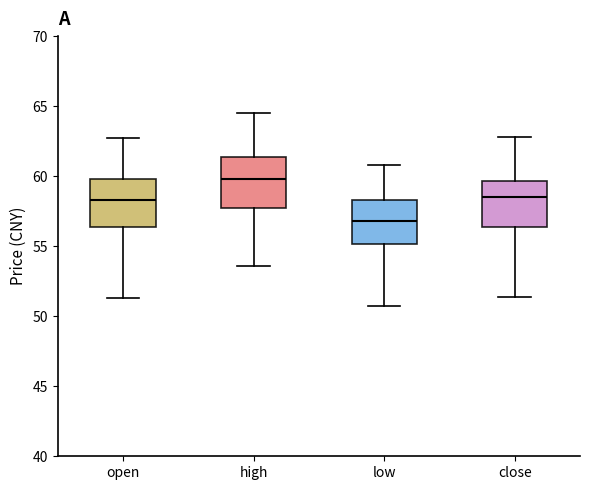

Where is the upper edge of the box for open on the y-axis? The values are not printed on the chart, so give them approximately, as read against the axis.

60.0